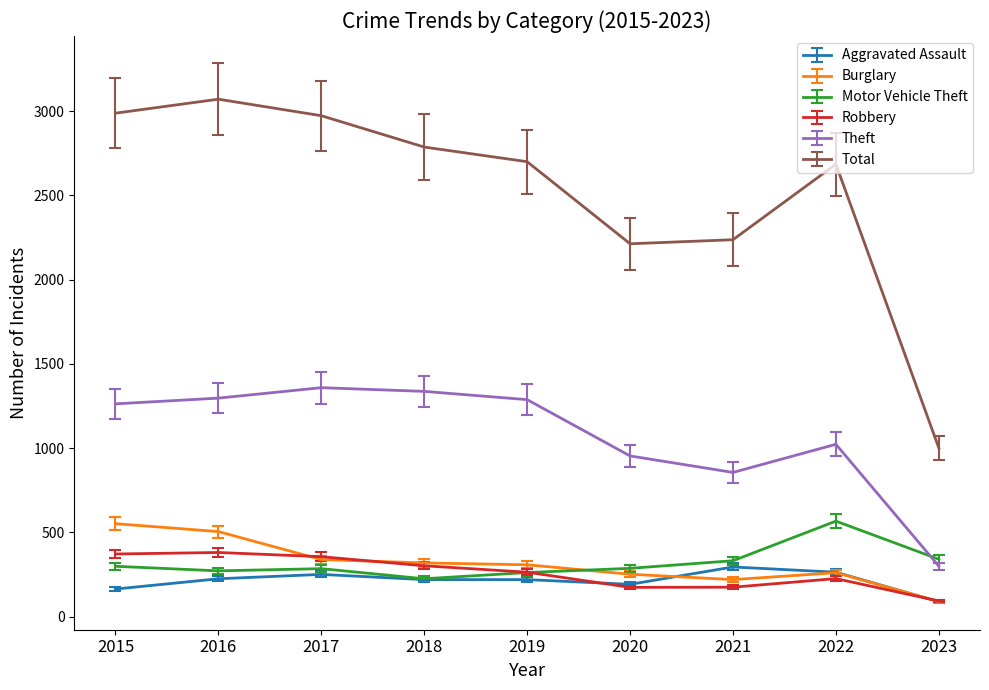

What is the spread (max minus min) of values at 2016?

2846